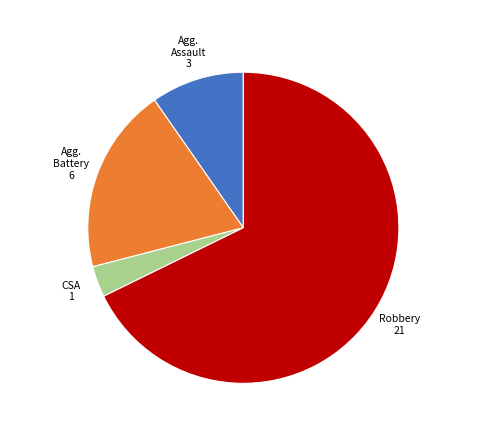

Is there any slice that represents more than half of the pie?

Yes